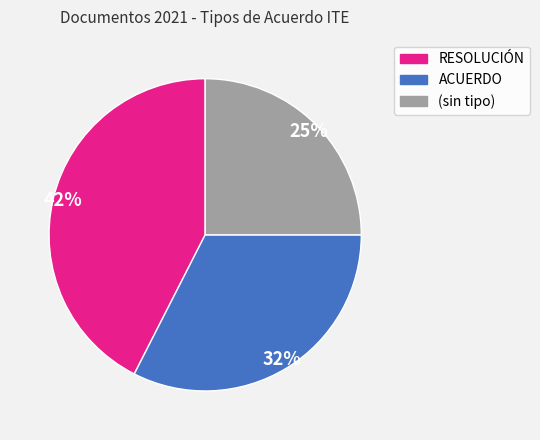

To the nearest percent, what is the average slice percentage?

33%